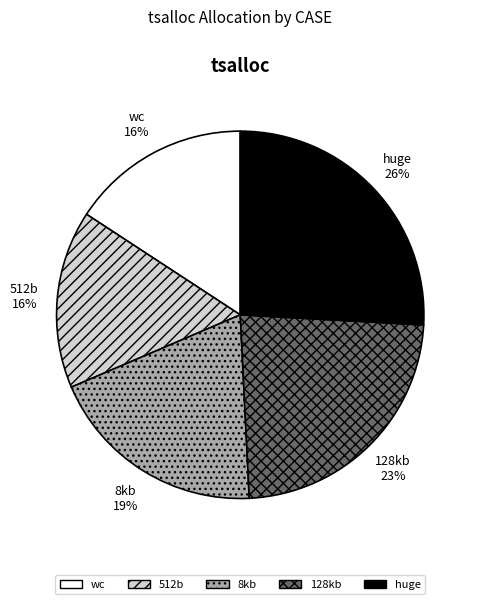

How many slices are in this pie chart?

5